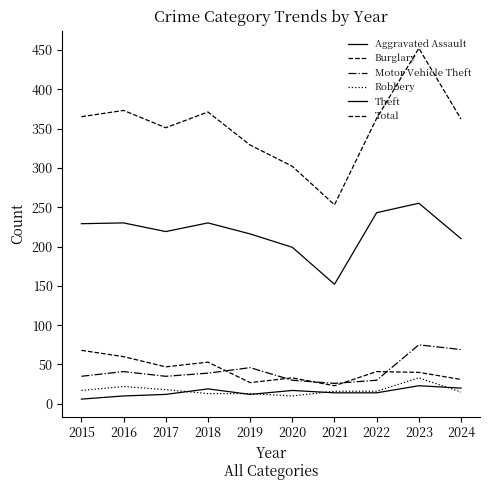

How many lines are shown in the chart?

6